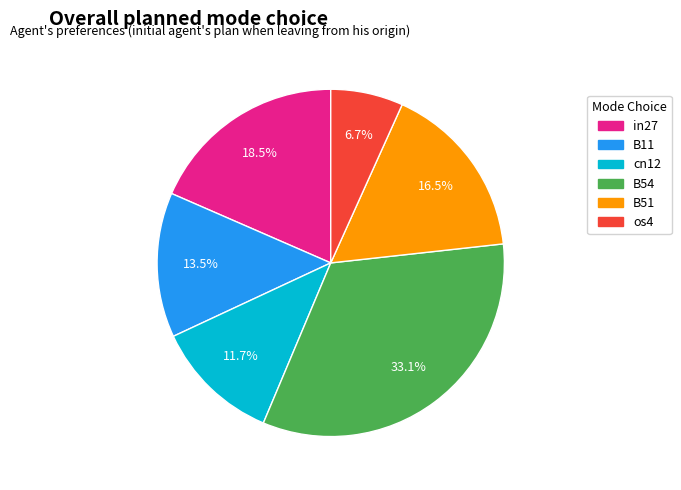

Is there a majority slice in this chart?

No